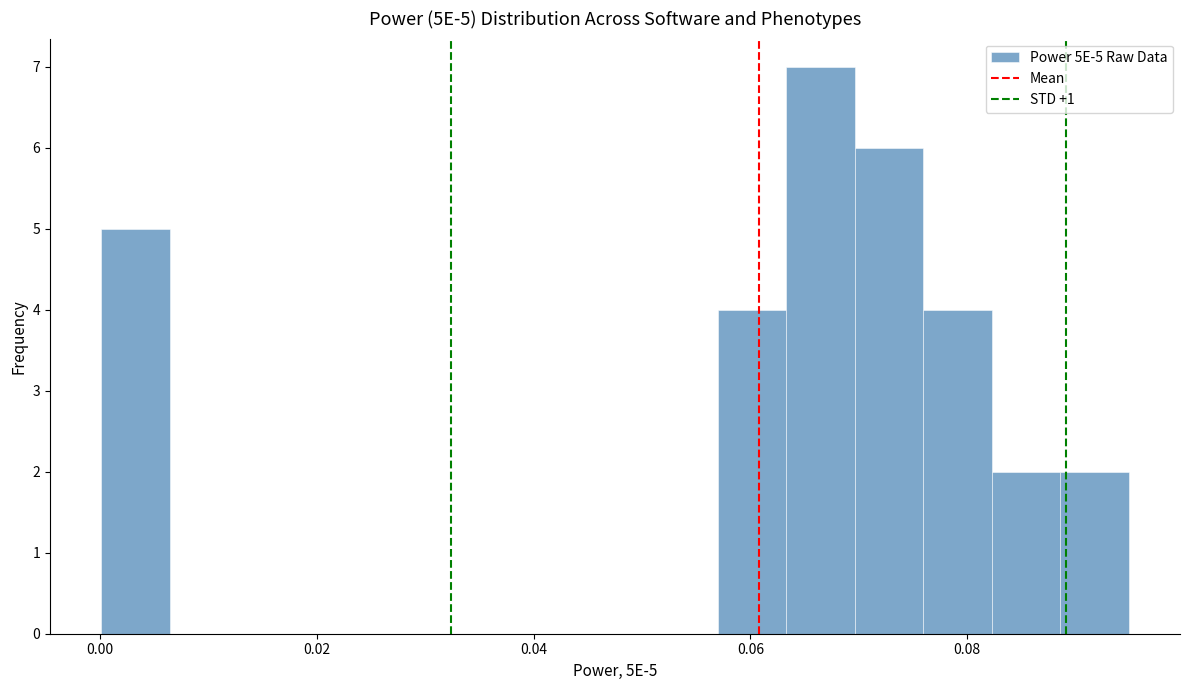

Around what value on the x-axis is the tallest bar? Give the approximate position of its centre, as read against the axis.

0.066